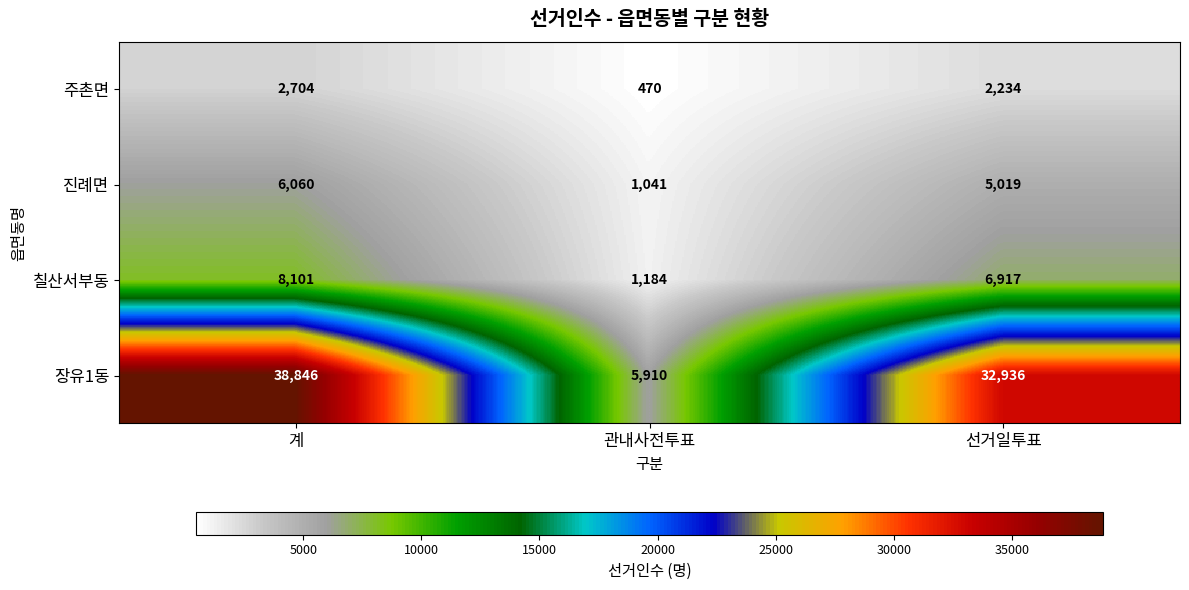

Which category has the highest value across all series?

계